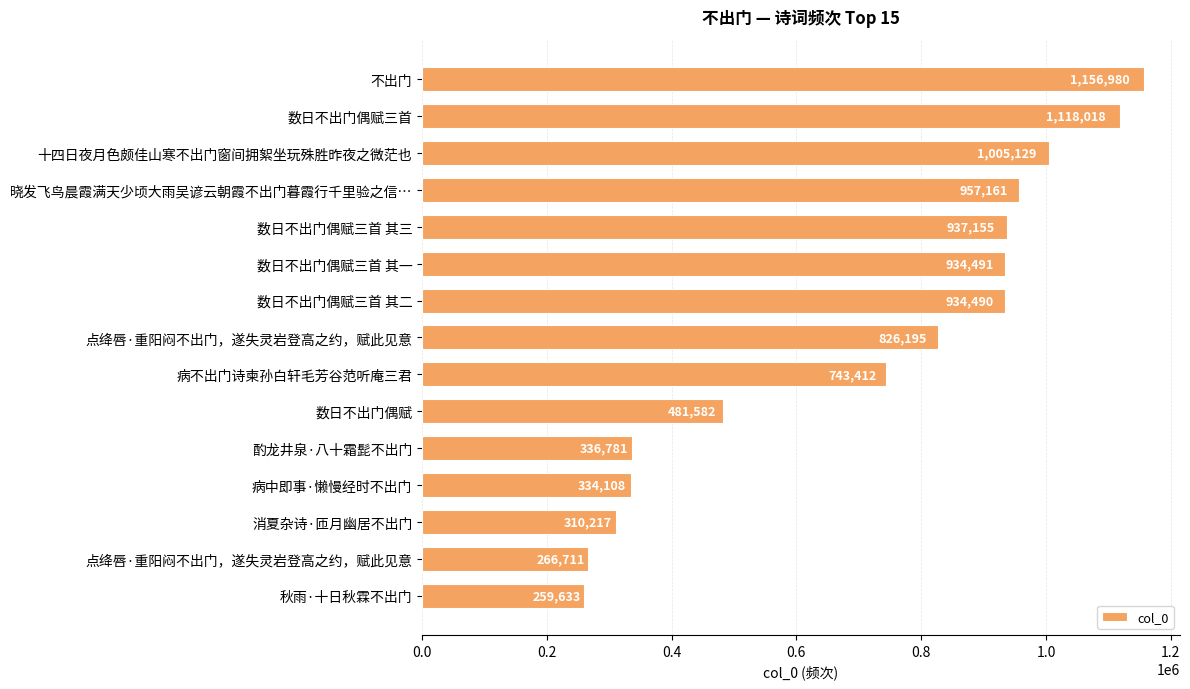

What is the minimum value shown in the chart?

259633